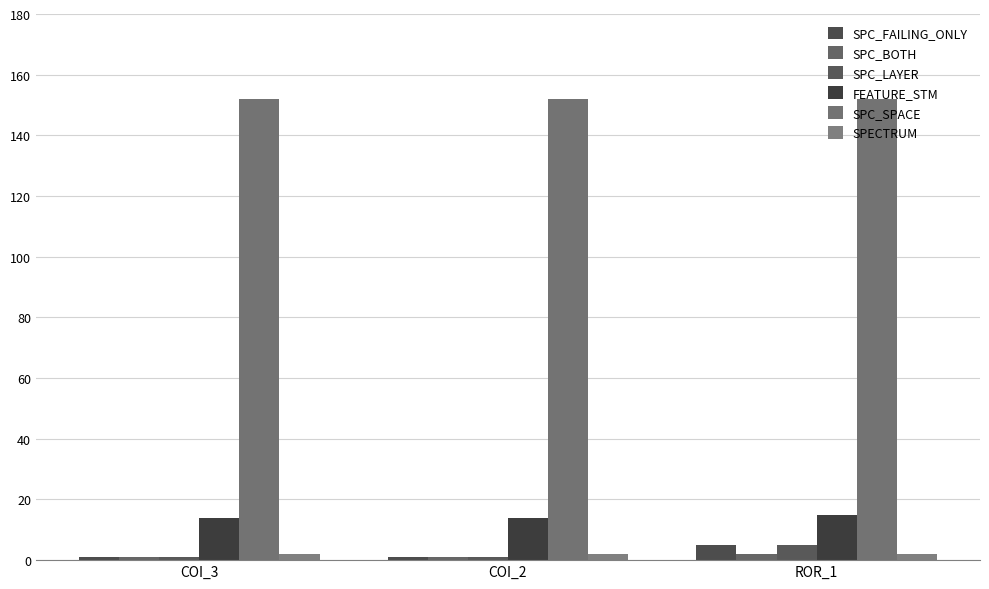

Reading left to right, extract all data points from this chart.

SPC_FAILING_ONLY: COI_3=1	COI_2=1	ROR_1=5
SPC_BOTH: COI_3=1	COI_2=1	ROR_1=2
SPC_LAYER: COI_3=1	COI_2=1	ROR_1=5
FEATURE_STM: COI_3=14	COI_2=14	ROR_1=15
SPC_SPACE: COI_3=152	COI_2=152	ROR_1=152
SPECTRUM: COI_3=2	COI_2=2	ROR_1=2